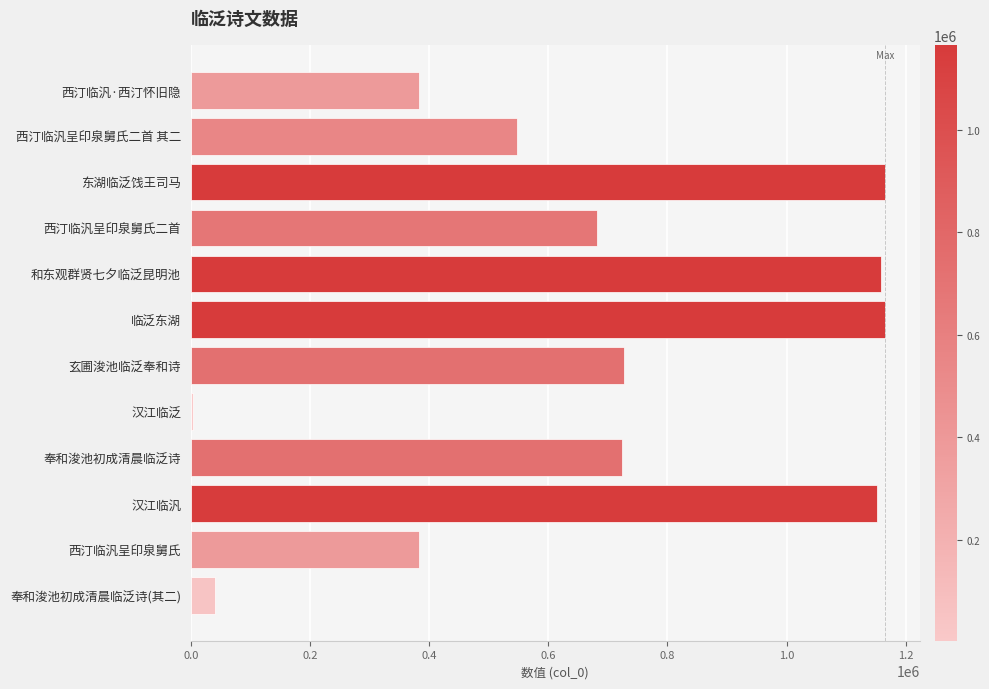

Where is the data nearest to the value 584092?

西汀临汎呈印泉舅氏二首 其二